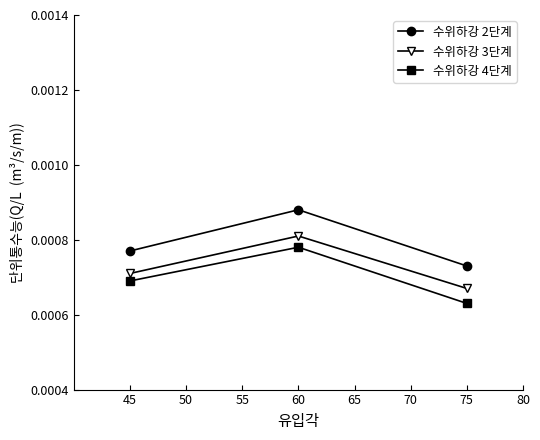

Count the number of categories in the chart.

3